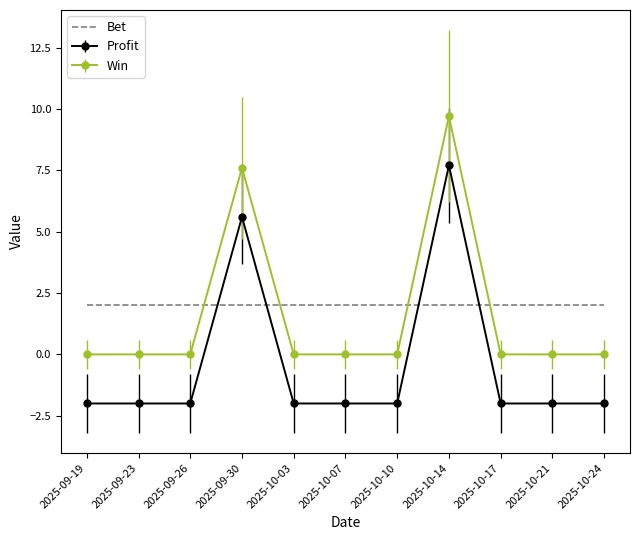

At which label does Profit reach its peak?

2025-10-14